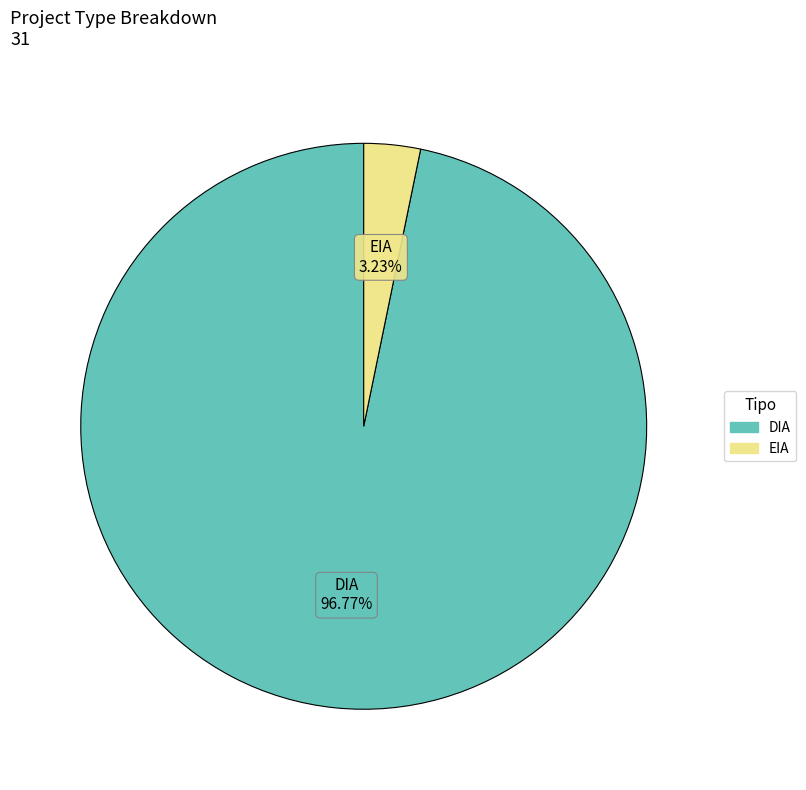

What is the majority slice?

DIA